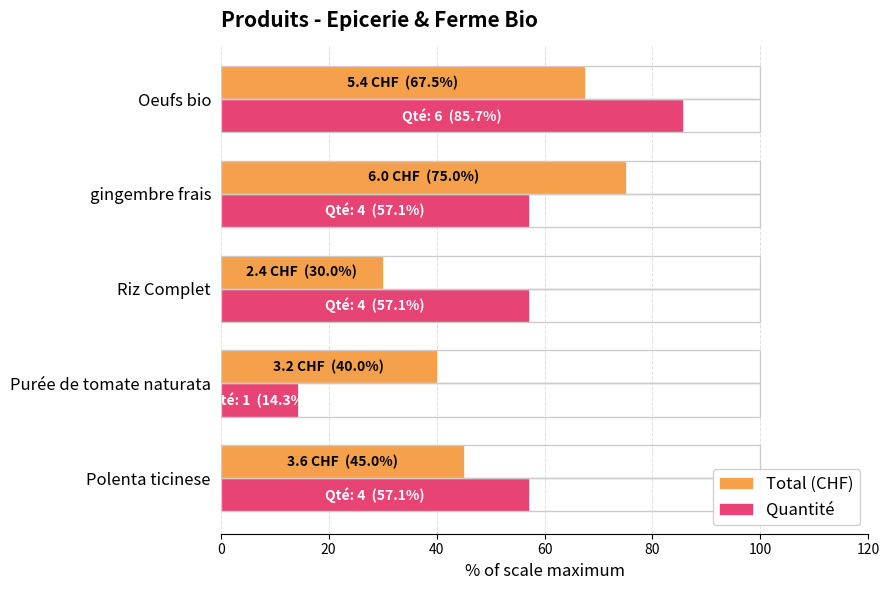

True or false: Quantité has a value of 128.6 at Oeufs bio.

False